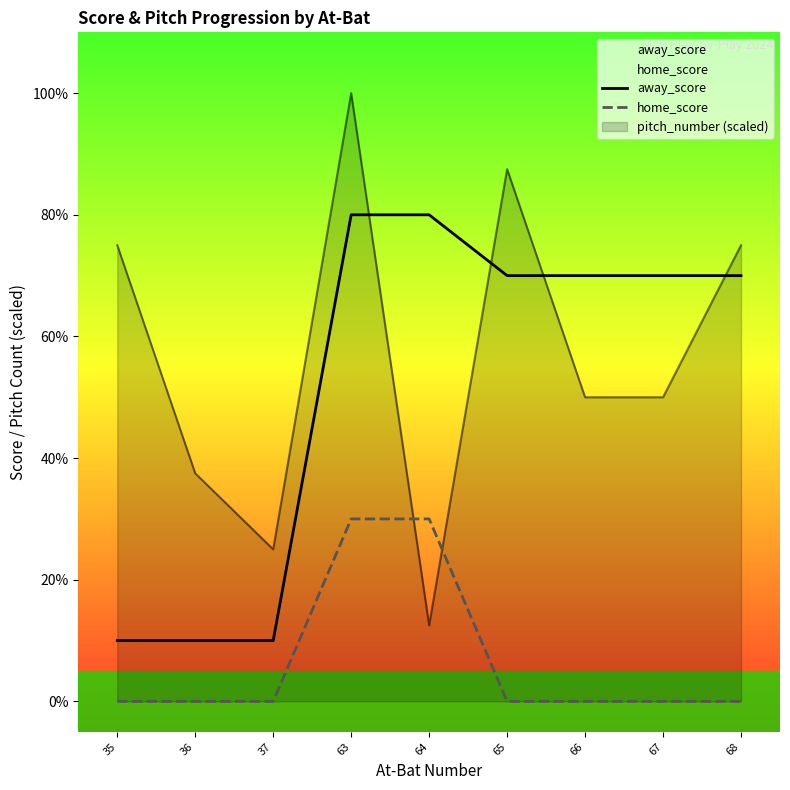

Which category has the highest value in the away_score series?

63